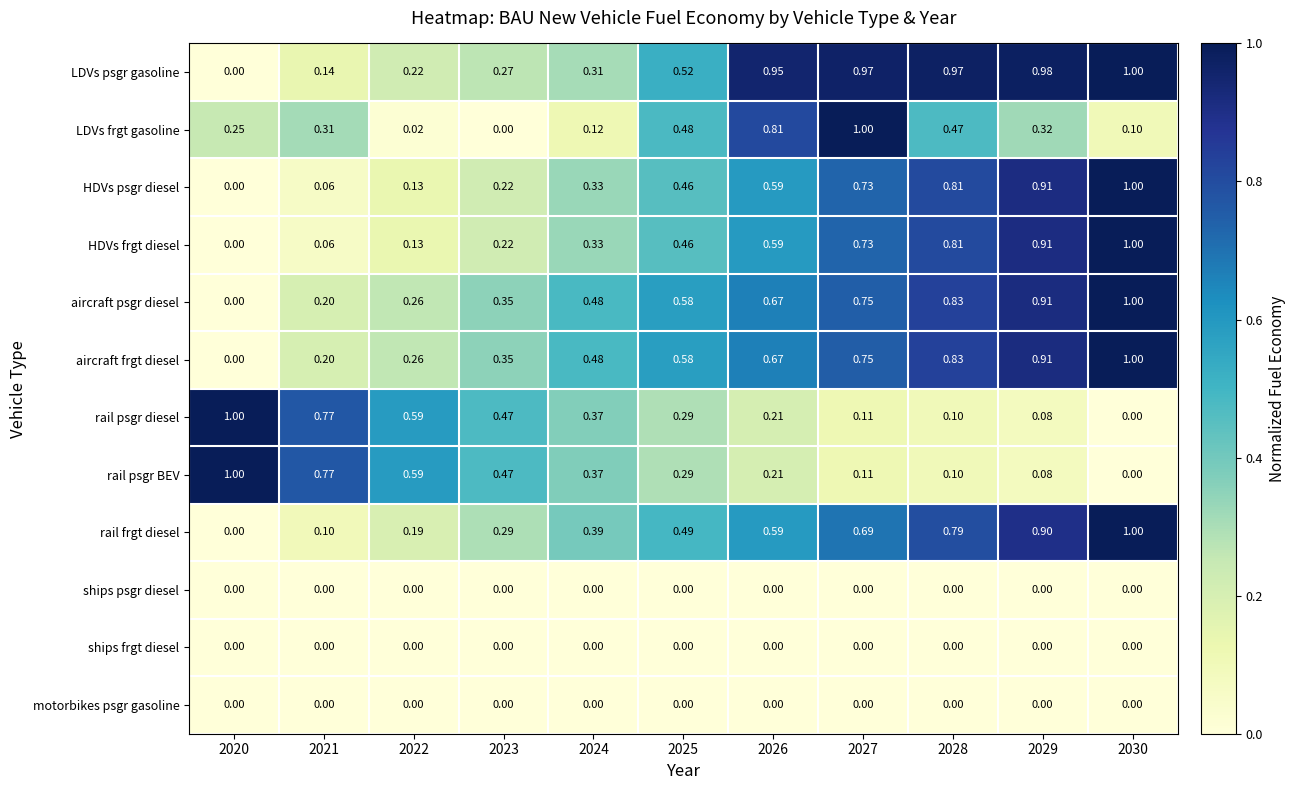

Between 2021 and 2022, which series saw the biggest shift?

LDVs frgt gasoline